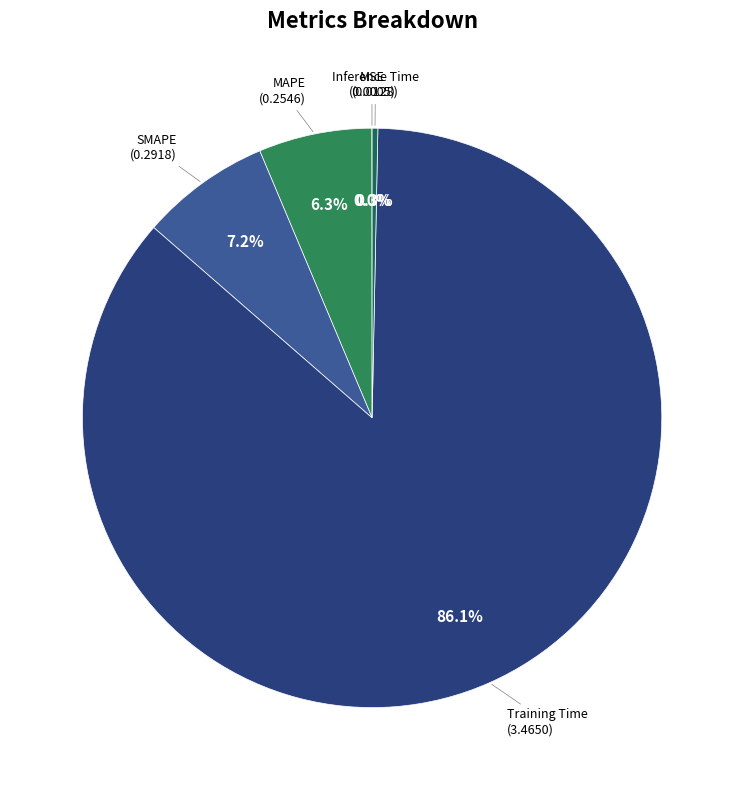

Which slice is the largest?

Training Time